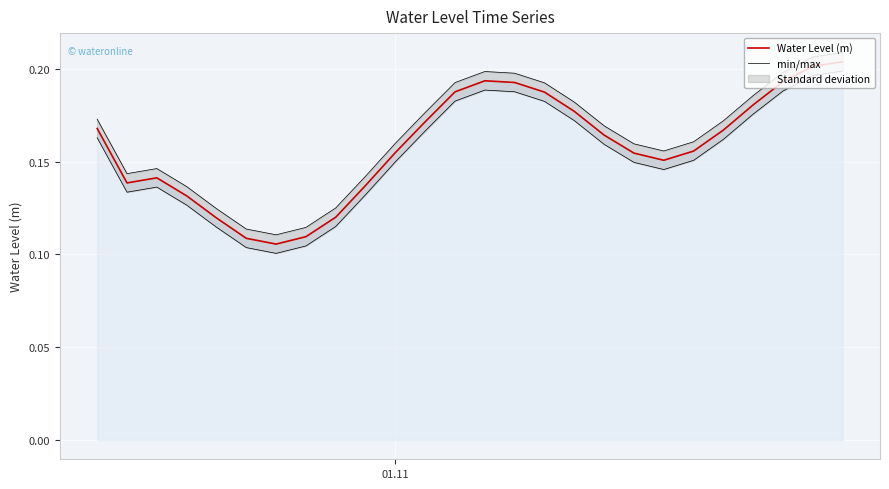

True or false: Water Level (m) and min/max intersect in this chart.

False